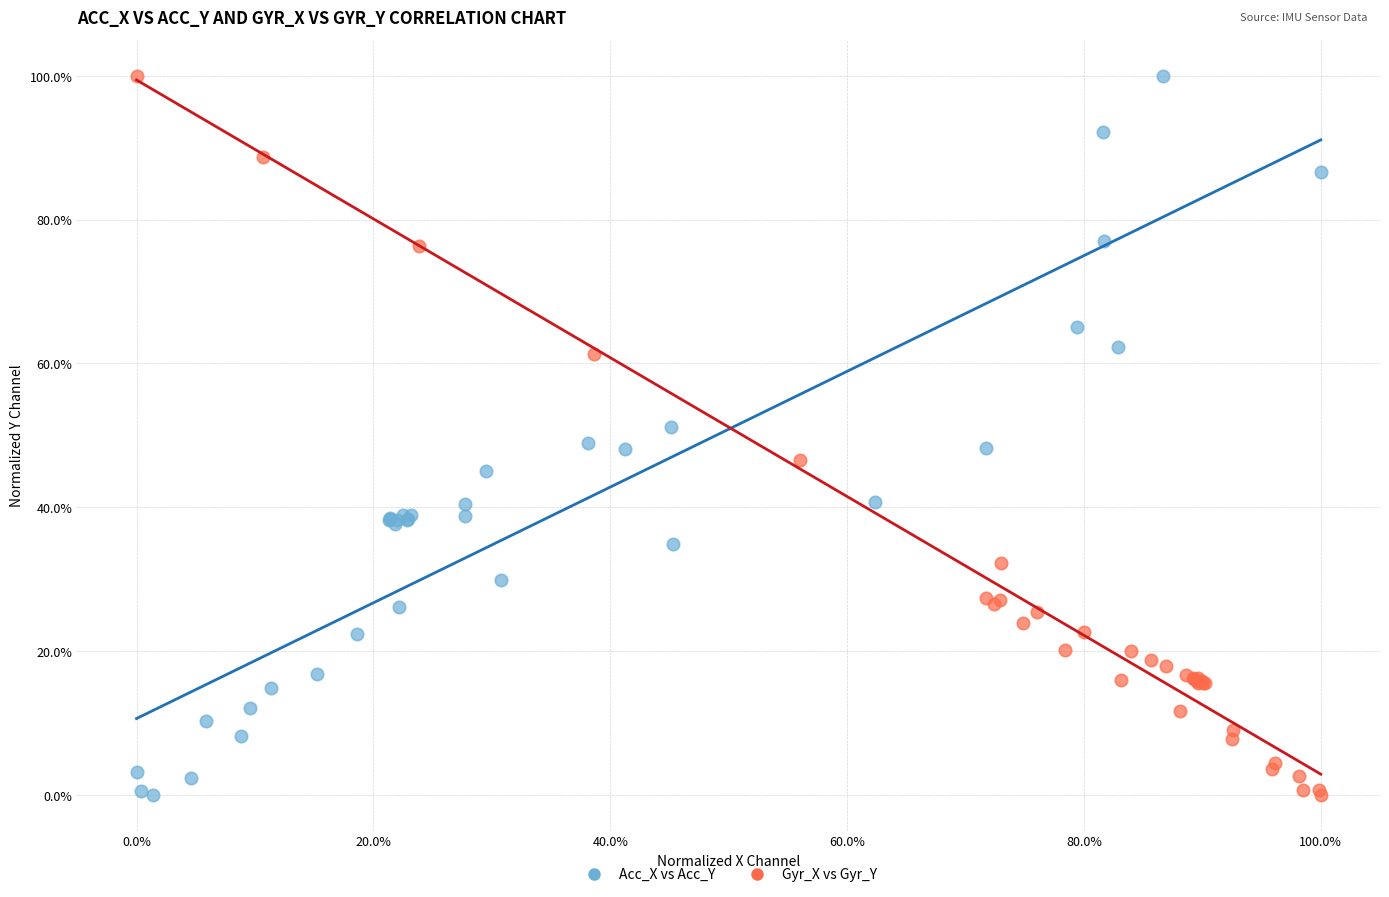

What are all the series names shown in the legend?

Acc_X vs Acc_Y, Gyr_X vs Gyr_Y